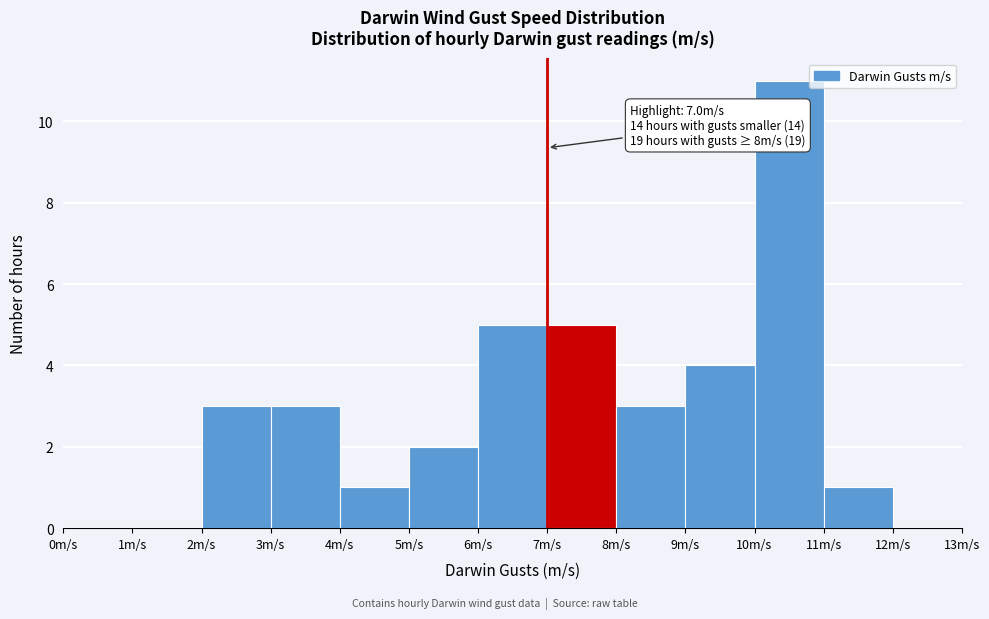

Over which range of the x-axis is the bar tallest?

10 to 11